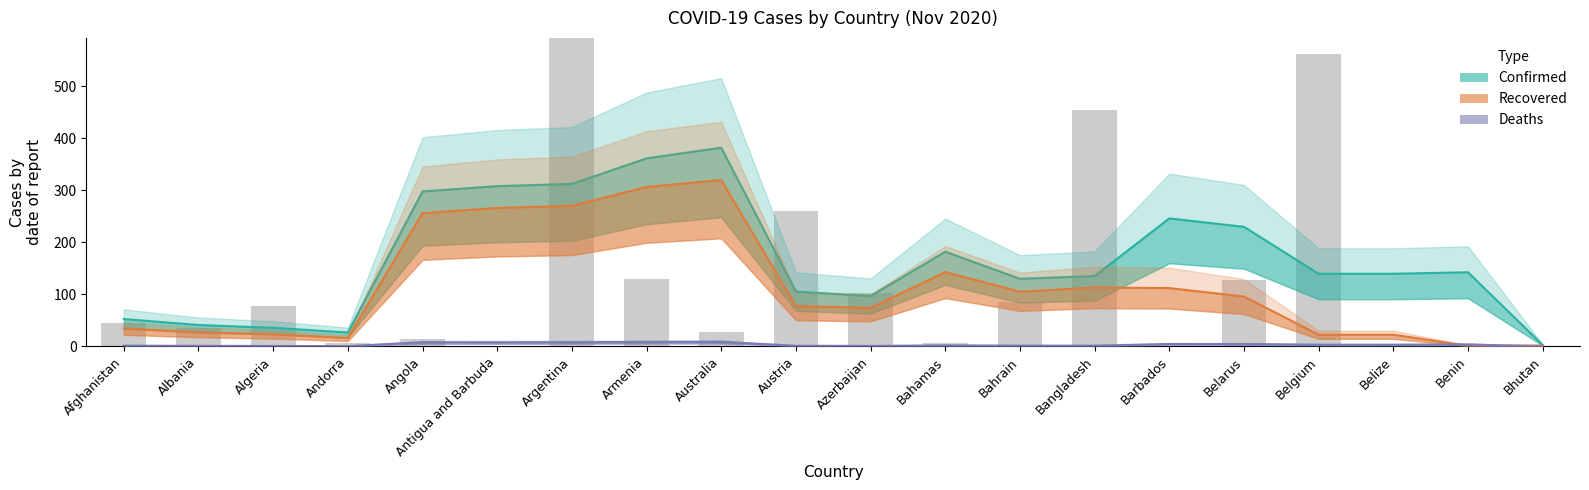

Are the bars grouped side by side (vs. stacked)?

Yes